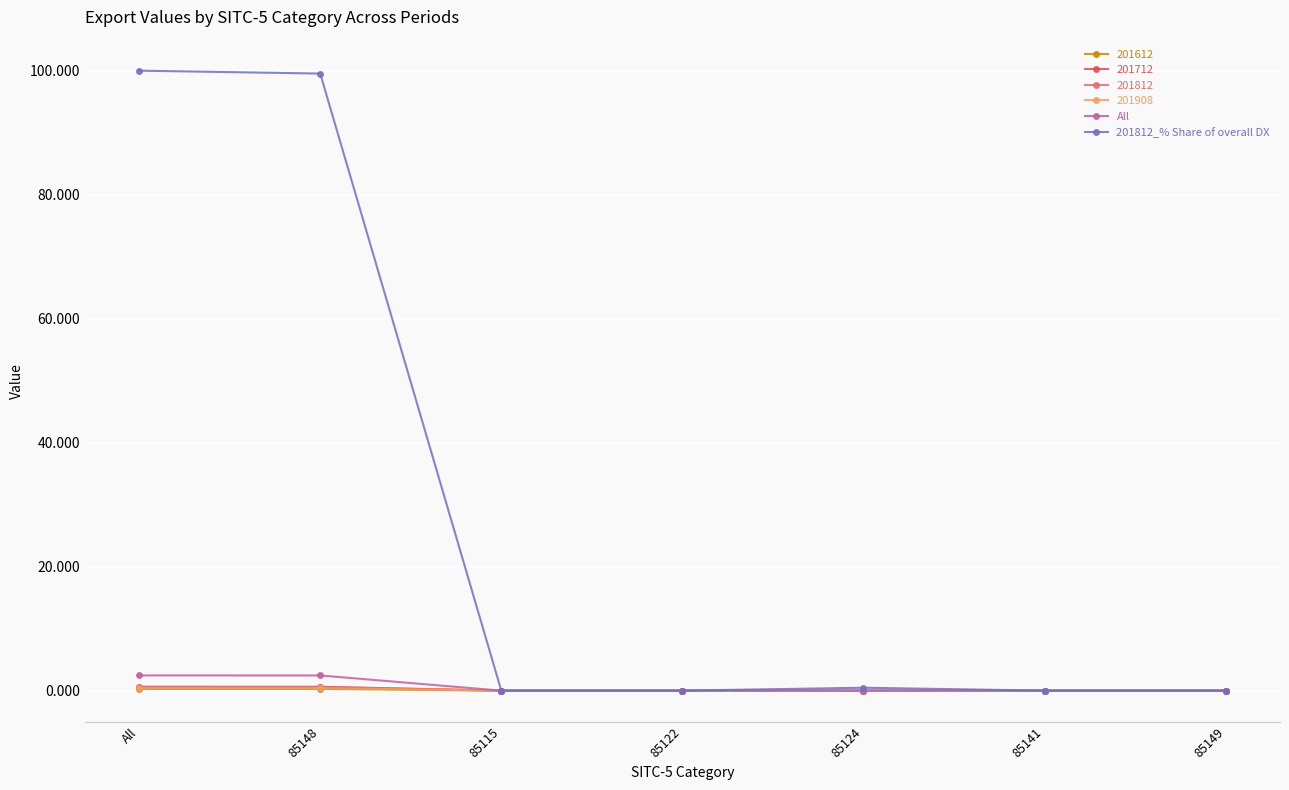

What position from the left is 85122?

4